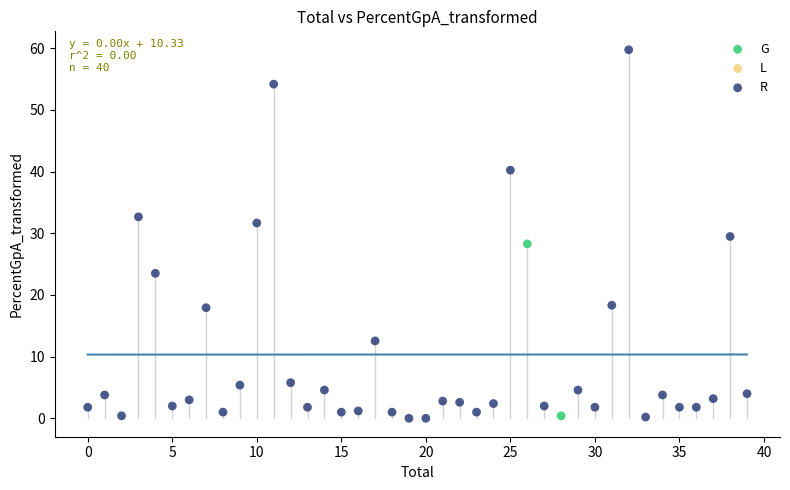

Which series contains the highest Y value?

R